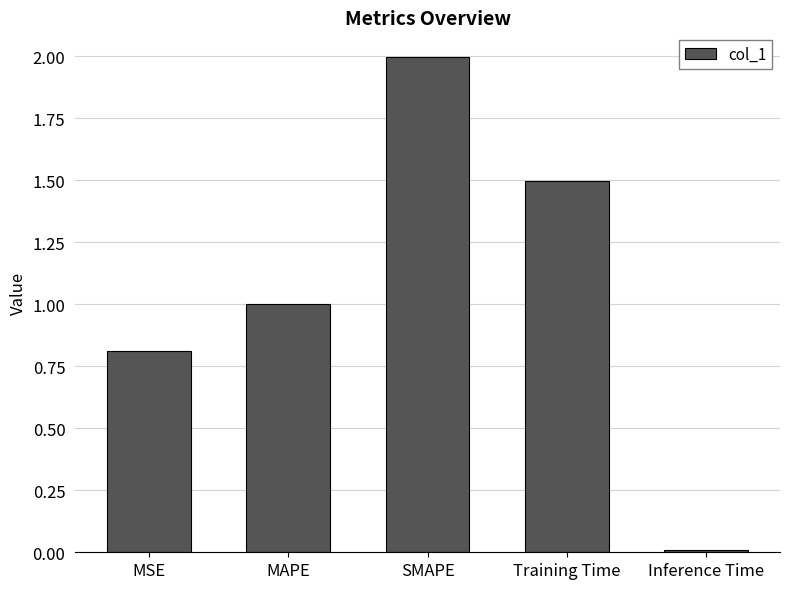

Which category has the highest value across all series?

SMAPE